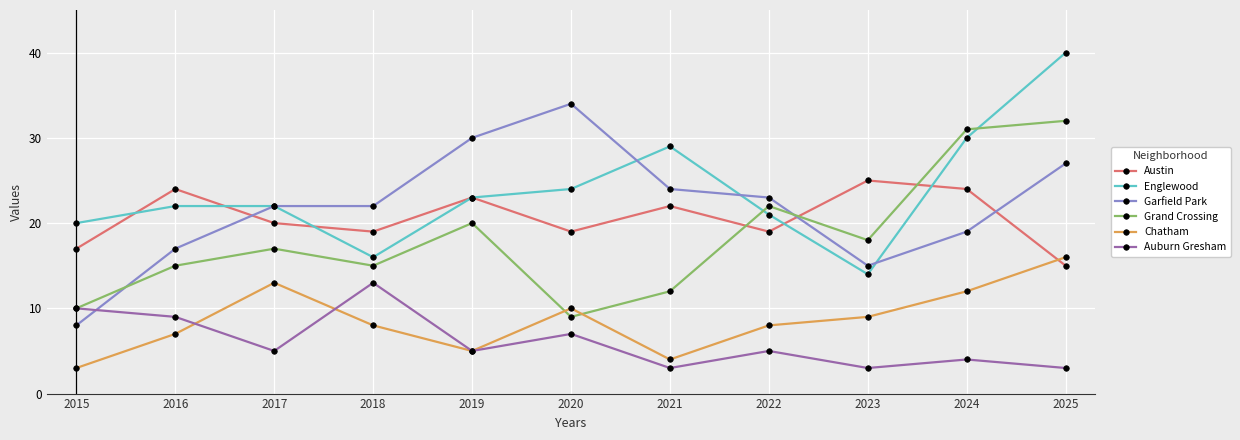

Reading left to right, list all the values displayed in this chart.

Austin: 17	24	20	19	23	19	22	19	25	24	15
Englewood: 20	22	22	16	23	24	29	21	14	30	40
Garfield Park: 8	17	22	22	30	34	24	23	15	19	27
Grand Crossing: 10	15	17	15	20	9	12	22	18	31	32
Chatham: 3	7	13	8	5	10	4	8	9	12	16
Auburn Gresham: 10	9	5	13	5	7	3	5	3	4	3